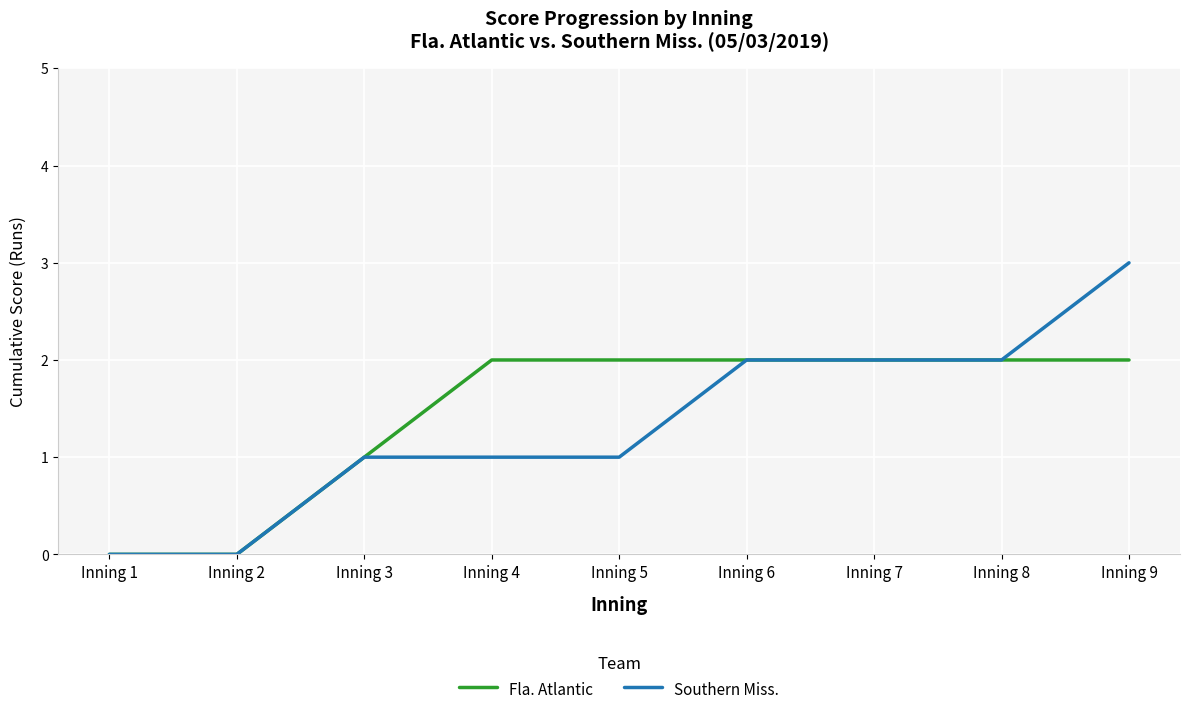

Which series has the largest range (max minus min)?

Southern Miss.